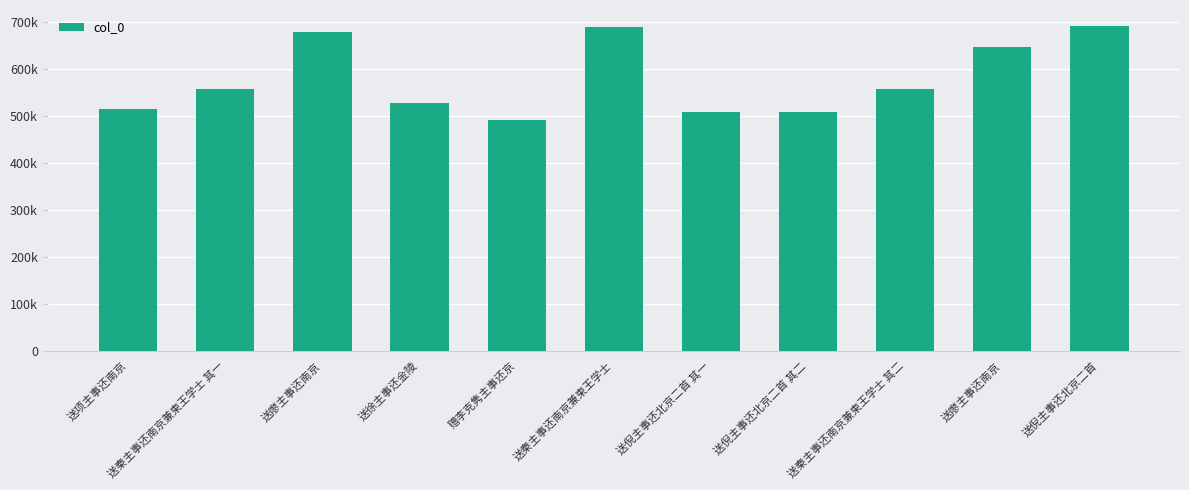

What is the average value?

579786